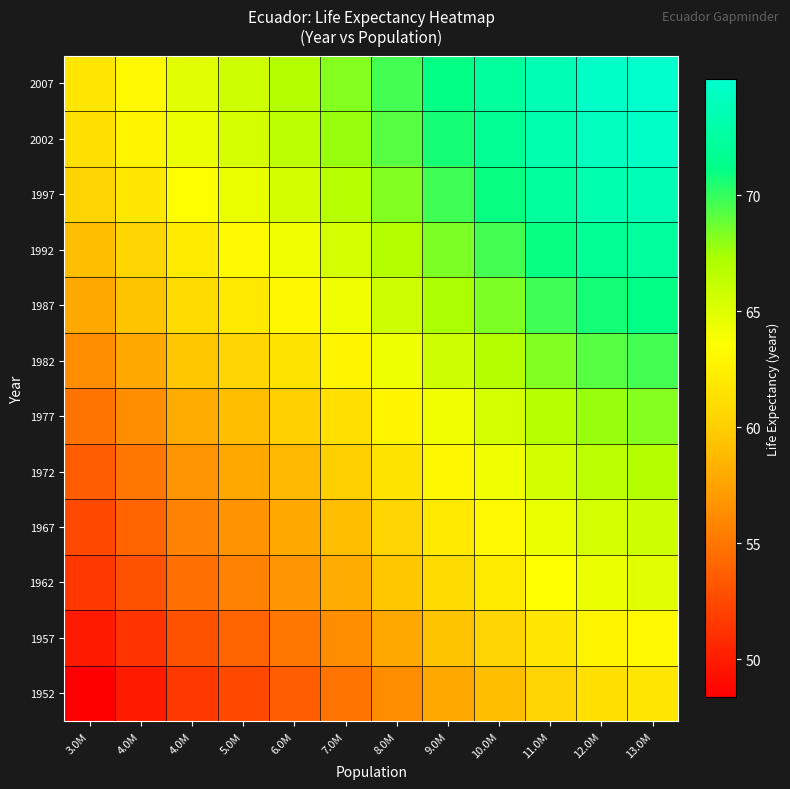

Reading left to right, transcribe all the data shown in this chart.

1952: 3.0M=48.4	4.0M=49.9	4.0M=51.5	5.0M=52.5	6.0M=53.6	7.0M=54.8	8.0M=56.3	9.0M=57.8	10.0M=59.0	11.0M=60.3	12.0M=61.3	13.0M=61.7
1957: 3.0M=49.9	4.0M=51.4	4.0M=53.0	5.0M=54.0	6.0M=55.1	7.0M=56.3	8.0M=57.8	9.0M=59.3	10.0M=60.5	11.0M=61.8	12.0M=62.8	13.0M=63.2
1962: 3.0M=51.5	4.0M=53.0	4.0M=54.6	5.0M=55.7	6.0M=56.7	7.0M=58.0	8.0M=59.5	9.0M=60.9	10.0M=62.1	11.0M=63.5	12.0M=64.4	13.0M=64.8
1967: 3.0M=52.5	4.0M=54.0	4.0M=55.7	5.0M=56.7	6.0M=57.7	7.0M=59.0	8.0M=60.5	9.0M=62.0	10.0M=63.1	11.0M=64.5	12.0M=65.4	13.0M=65.8
1972: 3.0M=53.6	4.0M=55.1	4.0M=56.7	5.0M=57.7	6.0M=58.8	7.0M=60.1	8.0M=61.6	9.0M=63.0	10.0M=64.2	11.0M=65.6	12.0M=66.5	13.0M=66.9
1977: 3.0M=54.8	4.0M=56.3	4.0M=58.0	5.0M=59.0	6.0M=60.1	7.0M=61.3	8.0M=62.8	9.0M=64.3	10.0M=65.5	11.0M=66.8	12.0M=67.7	13.0M=68.2
1982: 3.0M=56.3	4.0M=57.8	4.0M=59.5	5.0M=60.5	6.0M=61.6	7.0M=62.8	8.0M=64.3	9.0M=65.8	10.0M=67.0	11.0M=68.3	12.0M=69.3	13.0M=69.7
1987: 3.0M=57.8	4.0M=59.3	4.0M=60.9	5.0M=62.0	6.0M=63.0	7.0M=64.3	8.0M=65.8	9.0M=67.2	10.0M=68.4	11.0M=69.8	12.0M=70.7	13.0M=71.1
1992: 3.0M=59.0	4.0M=60.5	4.0M=62.1	5.0M=63.1	6.0M=64.2	7.0M=65.5	8.0M=67.0	9.0M=68.4	10.0M=69.6	11.0M=71.0	12.0M=71.9	13.0M=72.3
1997: 3.0M=60.3	4.0M=61.8	4.0M=63.5	5.0M=64.5	6.0M=65.6	7.0M=66.8	8.0M=68.3	9.0M=69.8	10.0M=71.0	11.0M=72.3	12.0M=73.2	13.0M=73.7
2002: 3.0M=61.3	4.0M=62.8	4.0M=64.4	5.0M=65.4	6.0M=66.5	7.0M=67.7	8.0M=69.3	9.0M=70.7	10.0M=71.9	11.0M=73.2	12.0M=74.2	13.0M=74.6
2007: 3.0M=61.7	4.0M=63.2	4.0M=64.8	5.0M=65.8	6.0M=66.9	7.0M=68.2	8.0M=69.7	9.0M=71.1	10.0M=72.3	11.0M=73.7	12.0M=74.6	13.0M=75.0